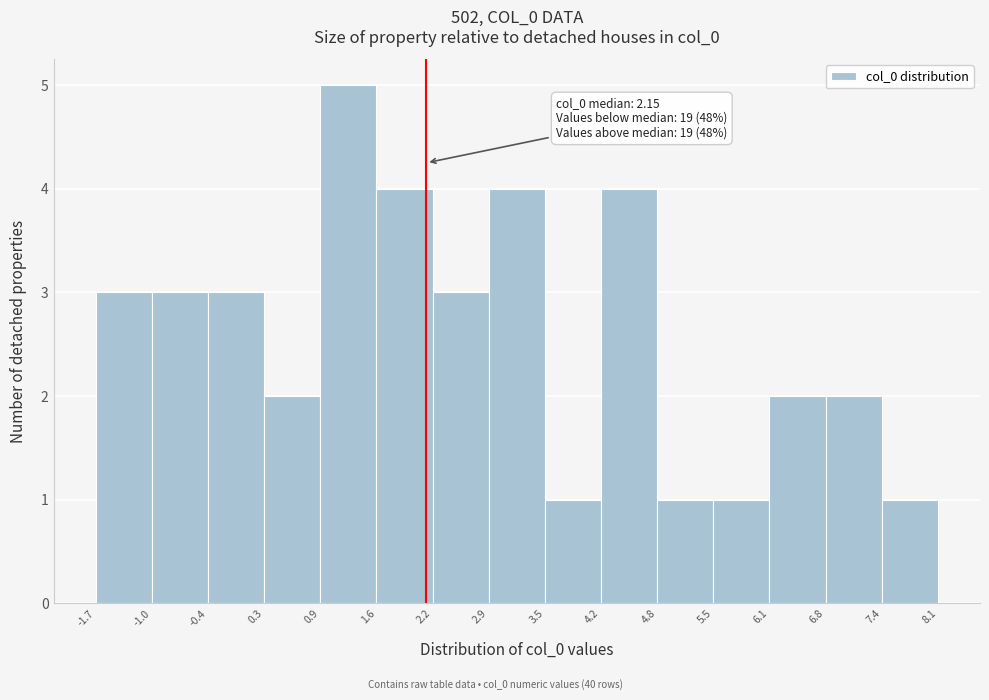

Over which range of the x-axis is the bar tallest?

0.9 to 1.6